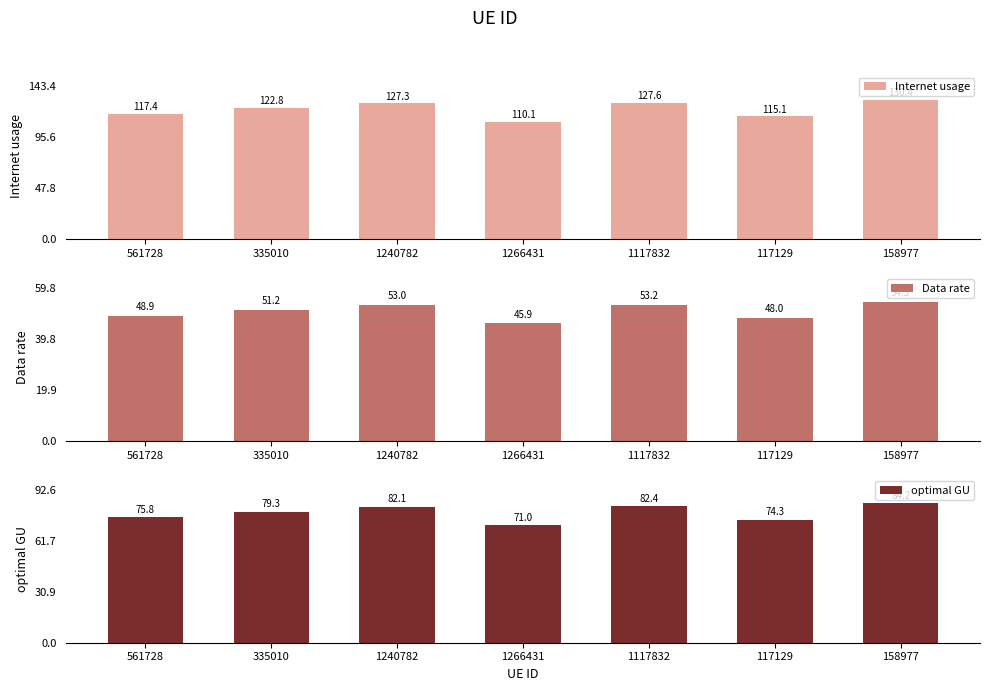

What is the difference between the highest and lowest values at 1117832?

74.4